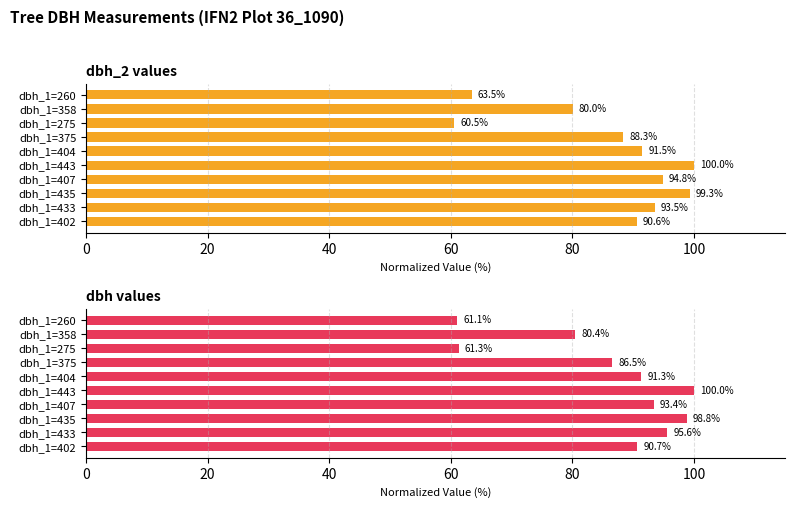

Rank the series by their maximum value, from highest to lowest.

dbh_2 values, dbh values